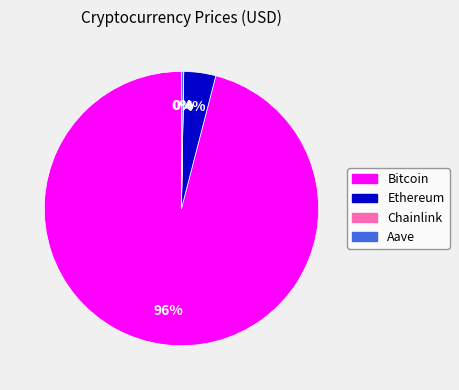

To the nearest percent, what is the average slice percentage?

25%